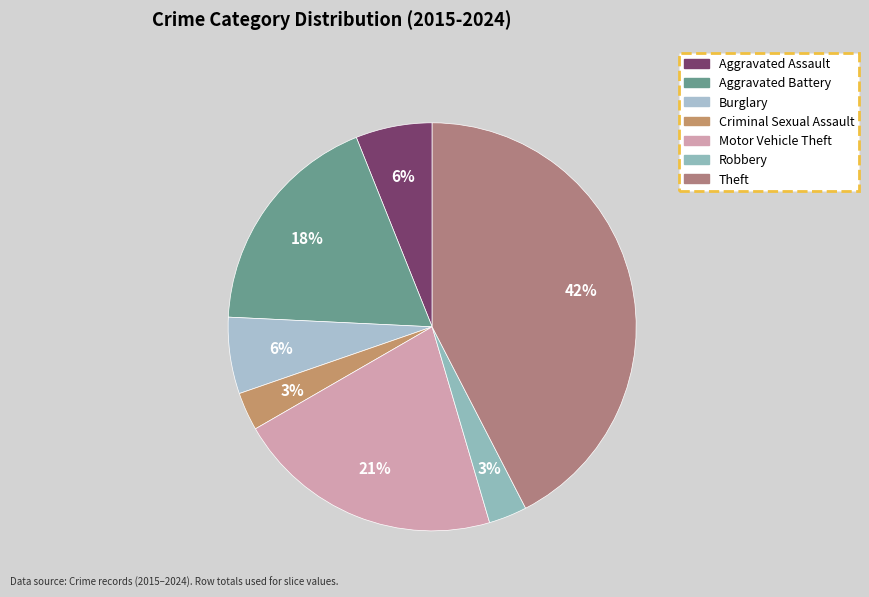

Is it true that Aggravated Assault is 20% of the pie?

False